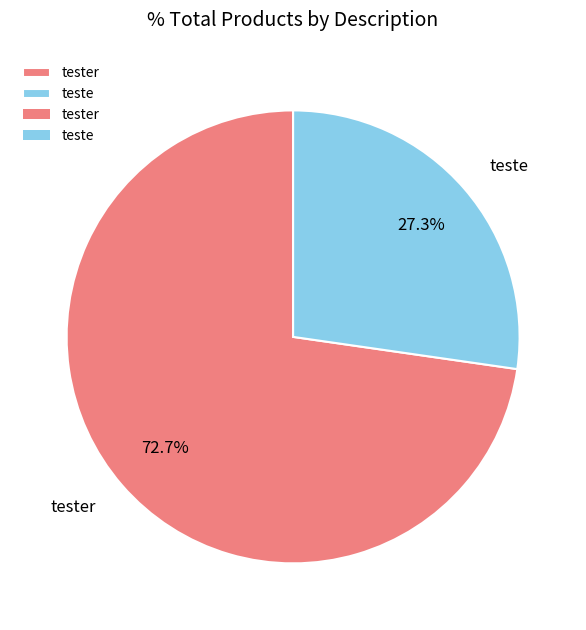

The teste slice represents 20% of the pie. True or false?

False